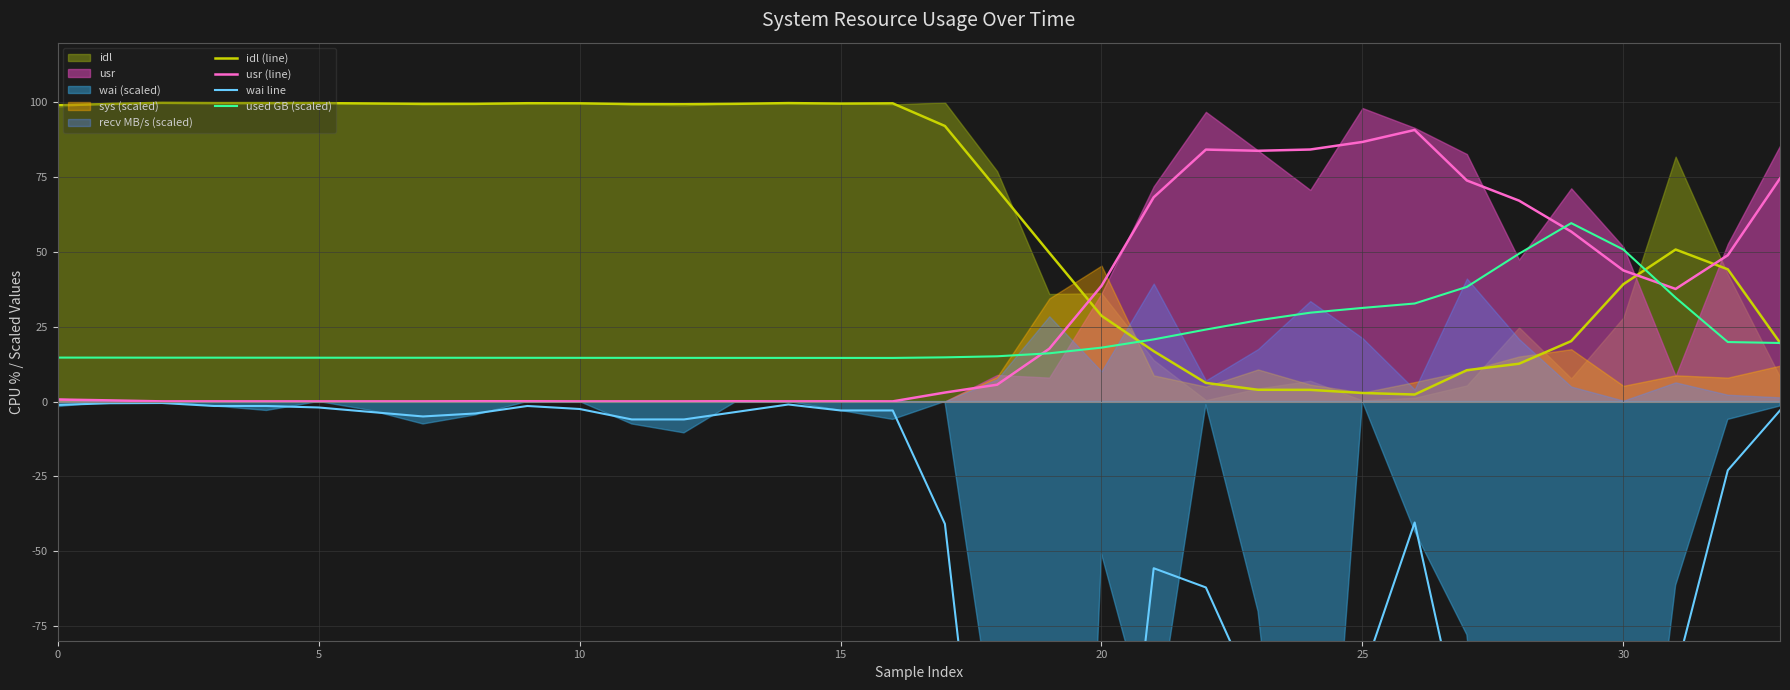

Is the value of idl (line) at 32 greater than the value of wai line at 33?

Yes